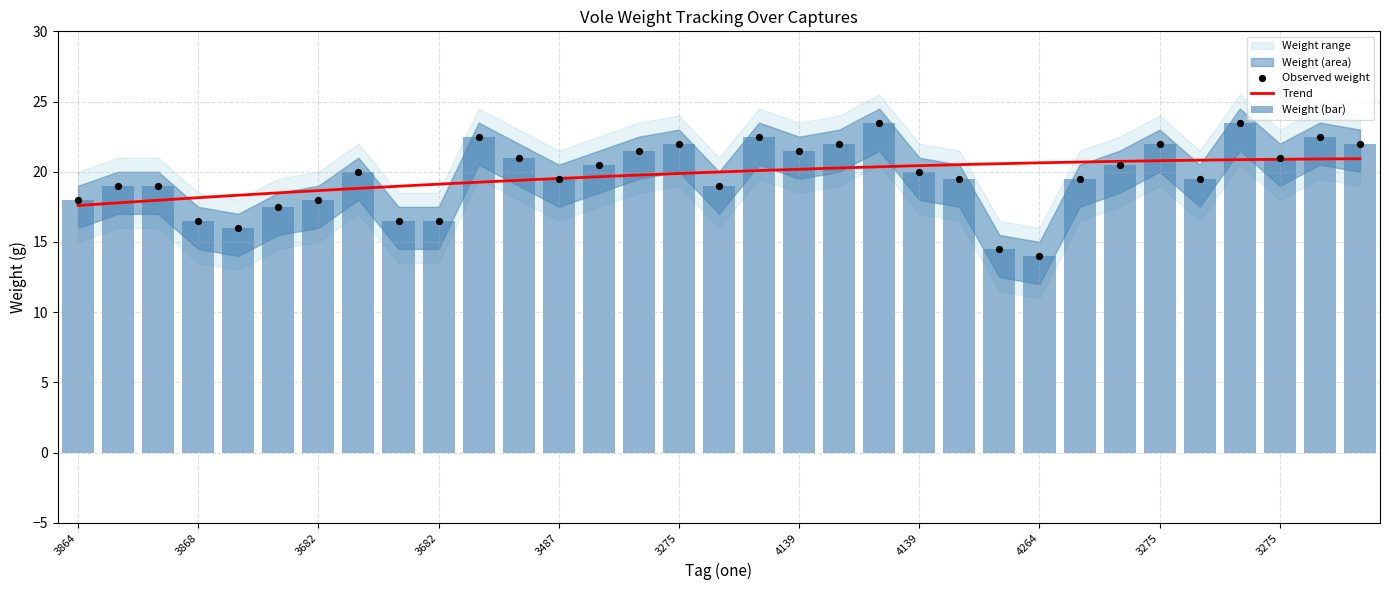

What is the total value across all series at 3487?

42.0